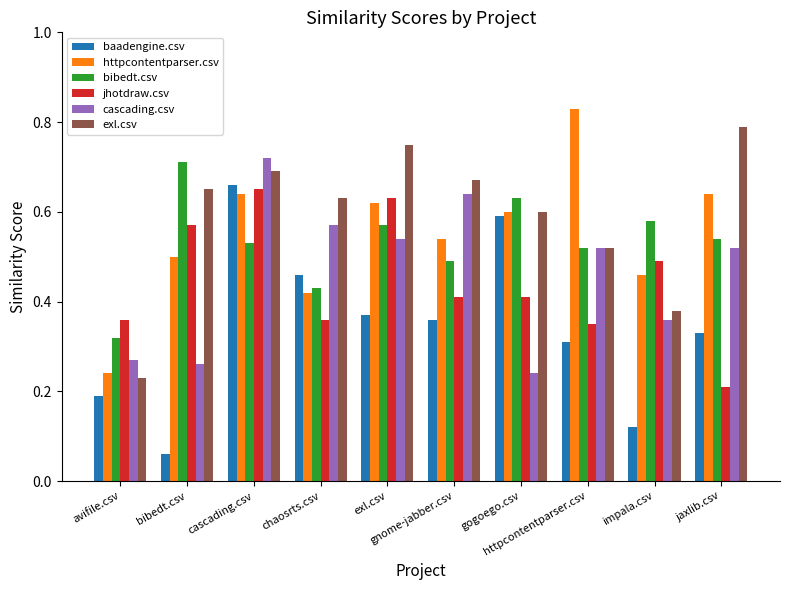

The value of jhotdraw.csv at chaosrts.csv is 0.2. True or false?

False